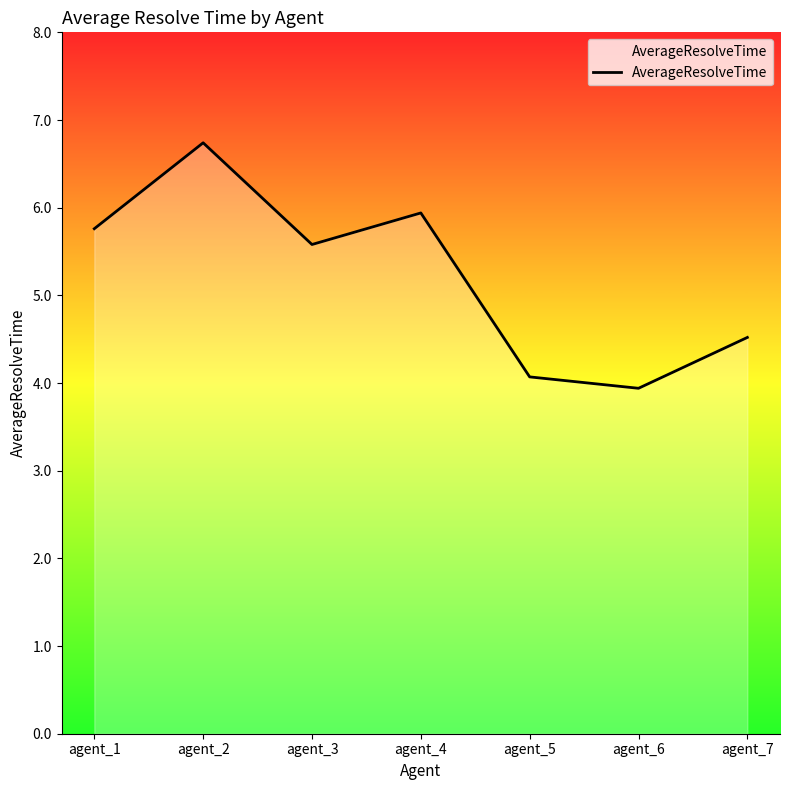

How many interior local peaks (higher than both neighbors) does the data have?

2